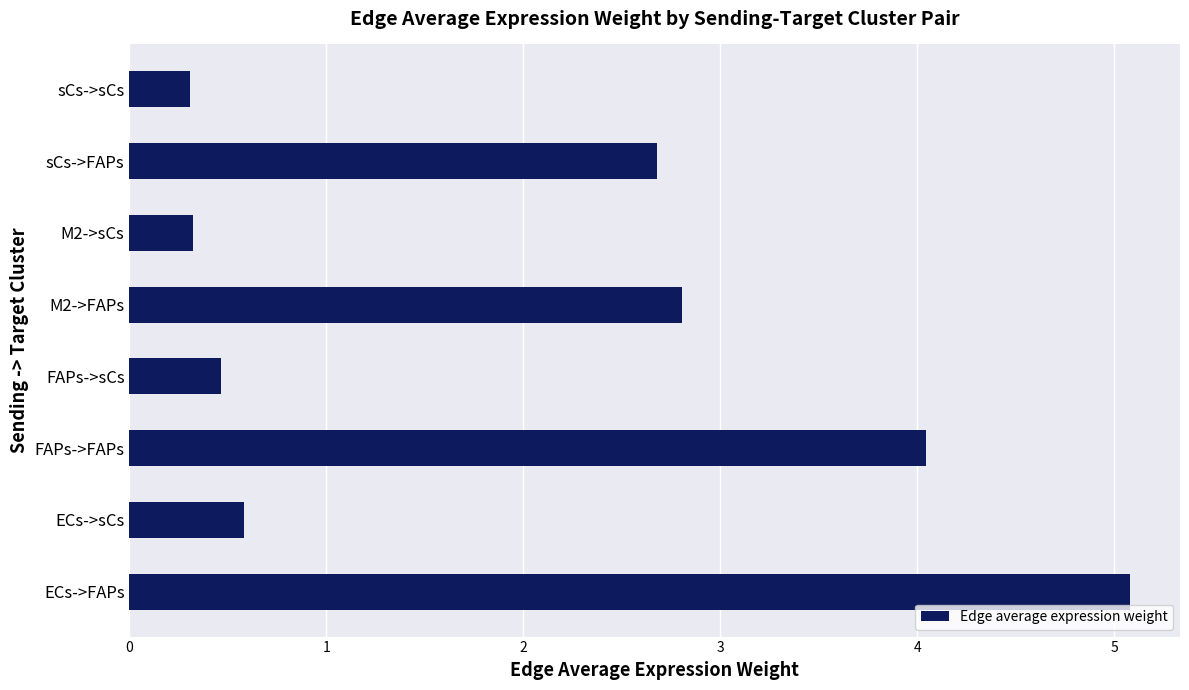

Reading bottom to top, extract all data points from this chart.

5.1	0.6	4.0	0.5	2.8	0.3	2.7	0.3